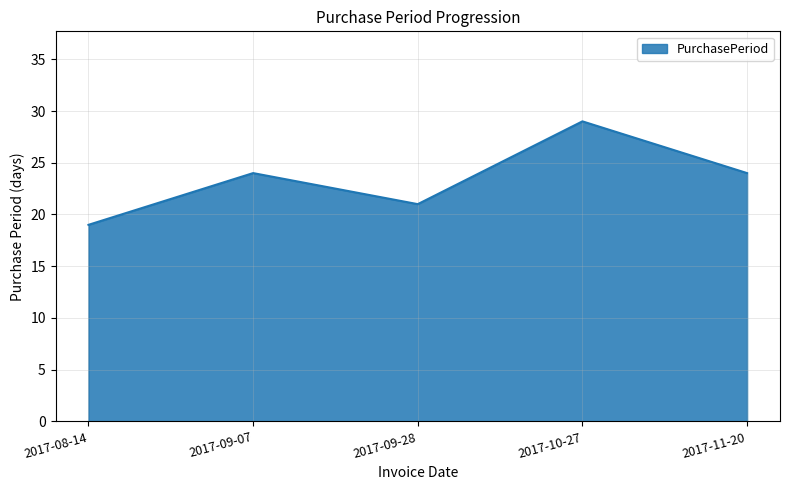

What is the difference between the second highest and minimum values?

5